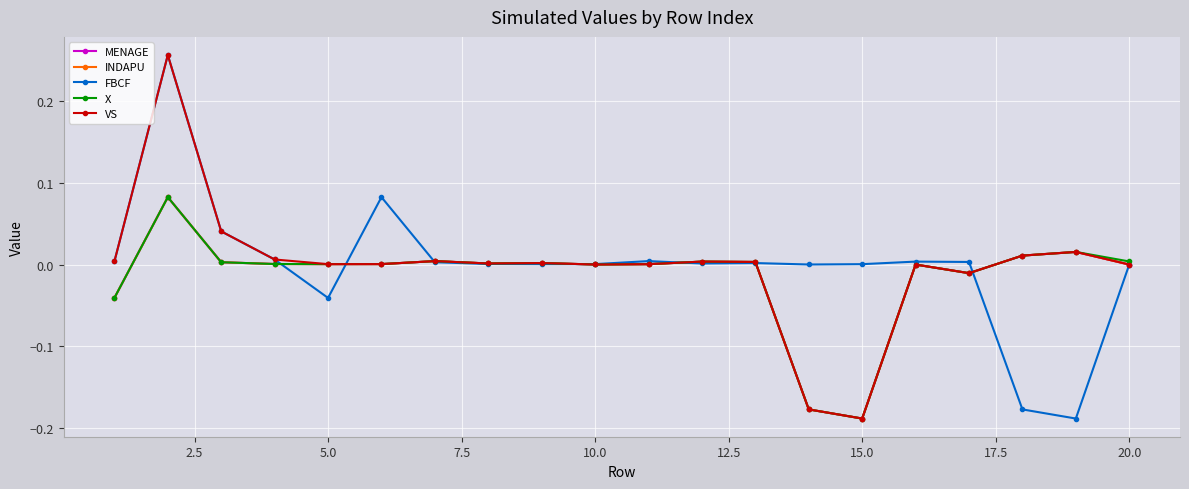

Reading right to left, what are all the values shown in this chart?

MENAGE: 0.0	0.0	0.0	-0.0	0.0	-0.2	-0.2	0.0	0.0	0.0	0.0	0.0	0.0	0.0	0.0	0.0	0.0	0.0	0.1	-0.0
INDAPU: 0.0	0.0	0.0	-0.0	0.0	-0.2	-0.2	0.0	0.0	0.0	0.0	0.0	0.0	0.0	0.0	0.0	0.0	0.0	0.1	-0.0
FBCF: 0.0	-0.2	-0.2	0.0	0.0	0.0	0.0	0.0	0.0	0.0	0.0	0.0	0.0	0.0	0.1	-0.0	0.0	0.0	0.3	0.0
X: 0.0	0.0	0.0	-0.0	0.0	-0.2	-0.2	0.0	0.0	0.0	0.0	0.0	0.0	0.0	0.0	0.0	0.0	0.0	0.1	-0.0
VS: 0.0	0.0	0.0	-0.0	0.0	-0.2	-0.2	0.0	0.0	0.0	0.0	0.0	0.0	0.0	0.0	0.0	0.0	0.0	0.3	0.0